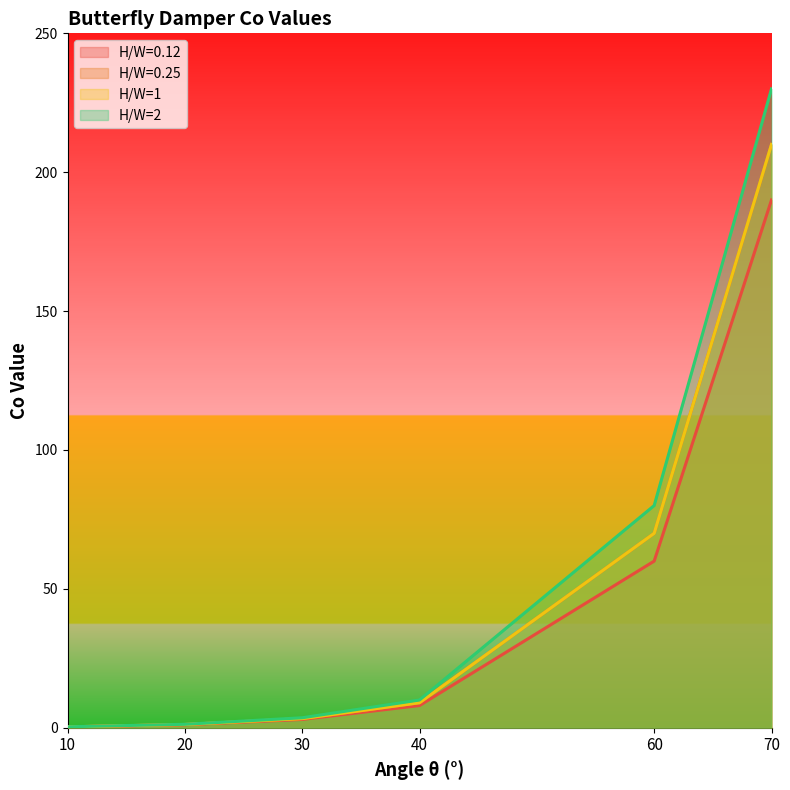

How many lines are shown in the chart?

4